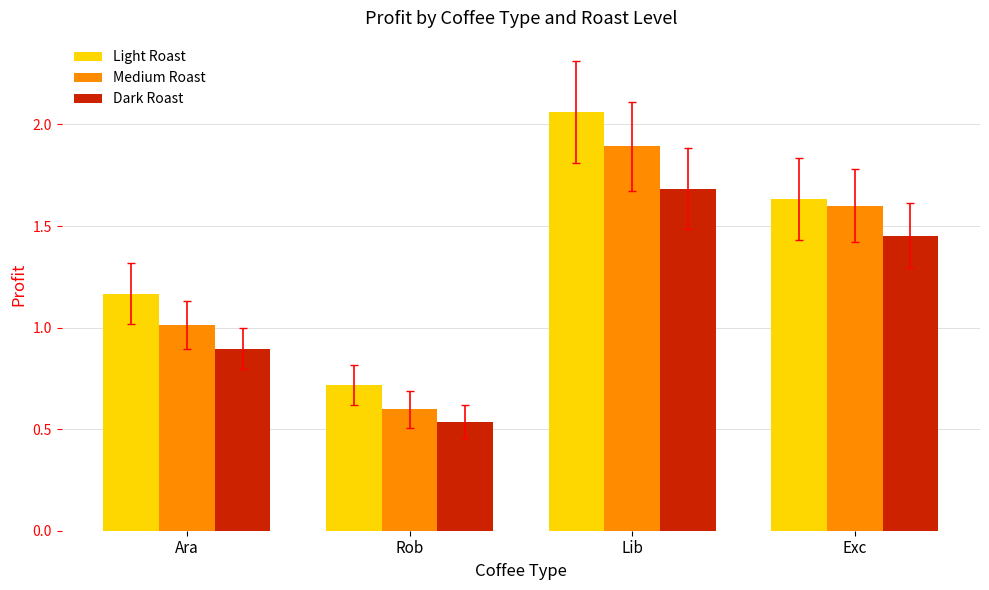

At which label does Medium Roast reach its peak?

Lib